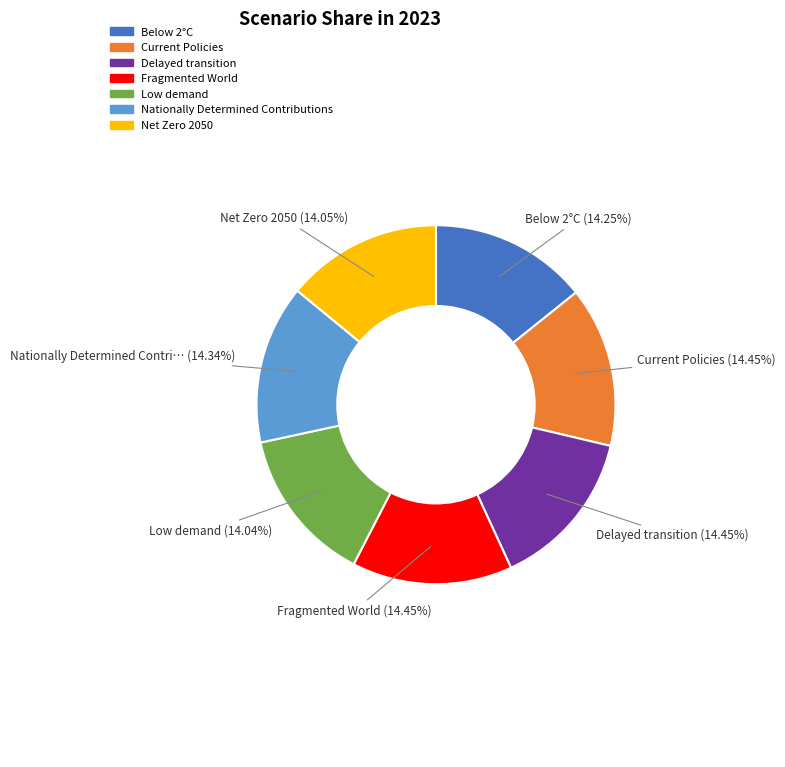

What percentage do Nationally Determined Contributions and Fragmented World together represent?

28.8%